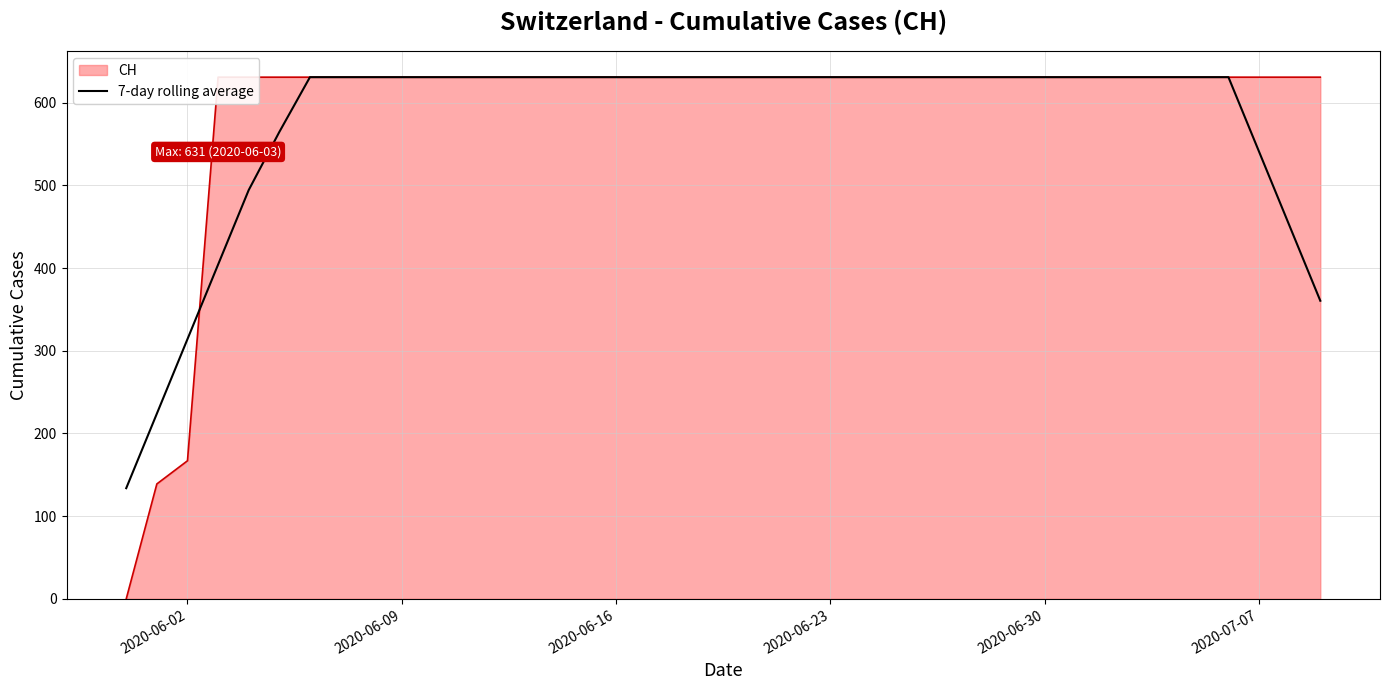

What is the value of the 6th point from the left?

564.7